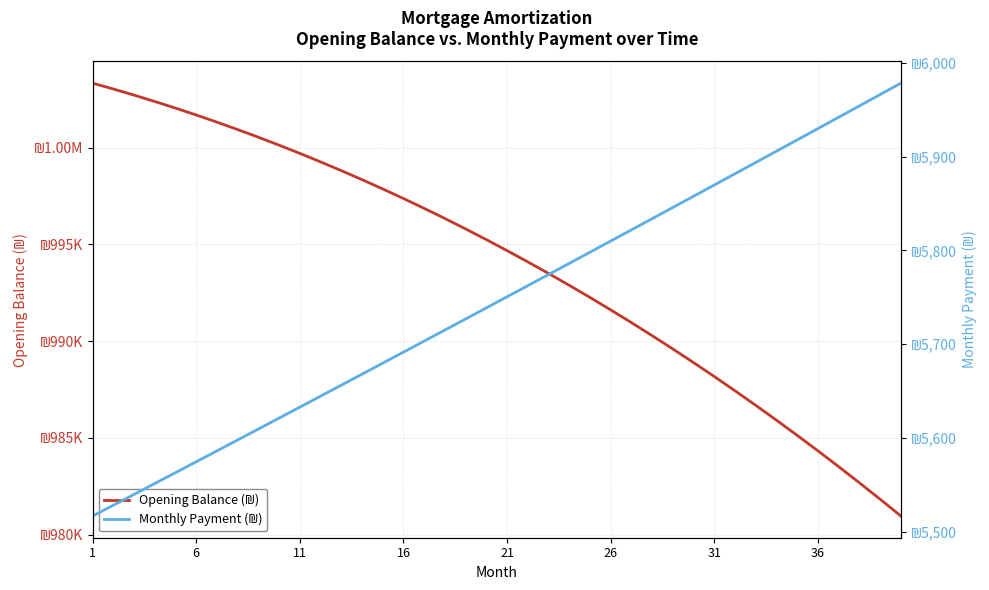

At which label is Monthly Payment (₪) closest to 5747?

21